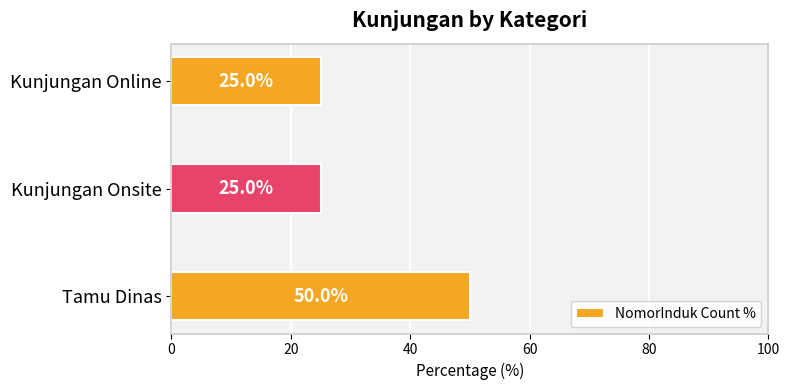

Count the number of data series in this chart.

1